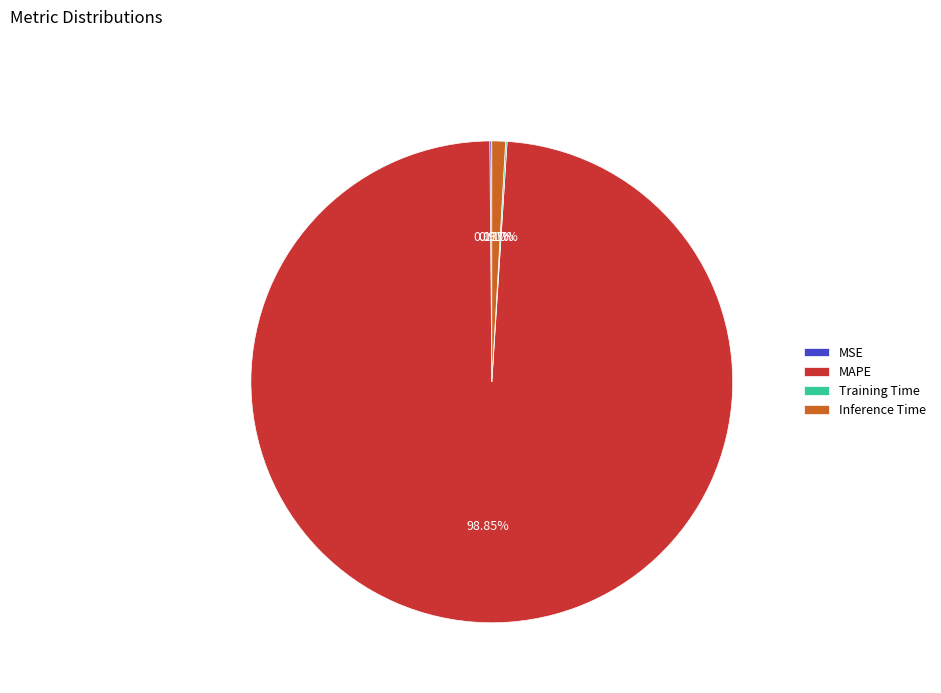

Which slice is the largest?

MAPE